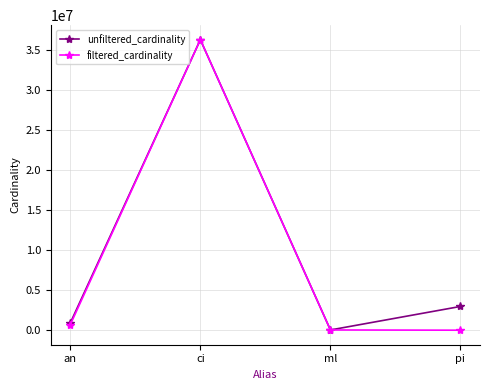

How many lines are shown in the chart?

2